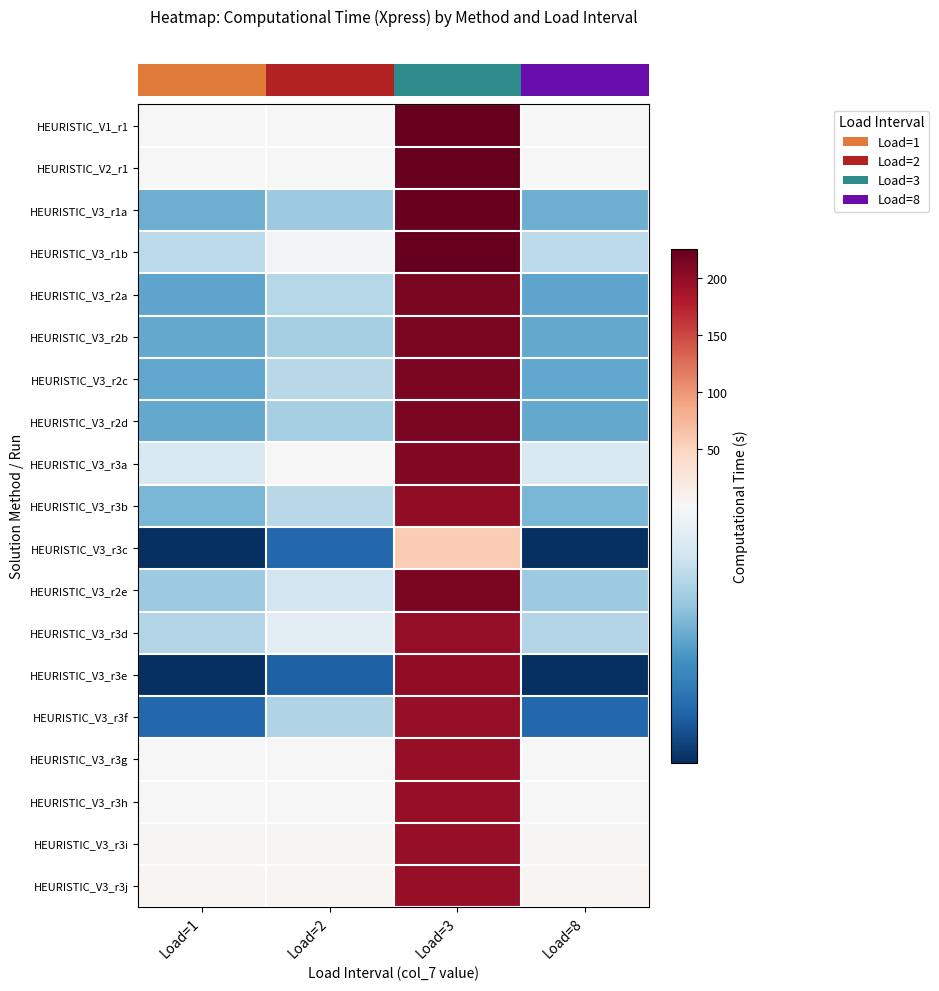

What is the spread (max minus min) of values at Load=2?

5.3